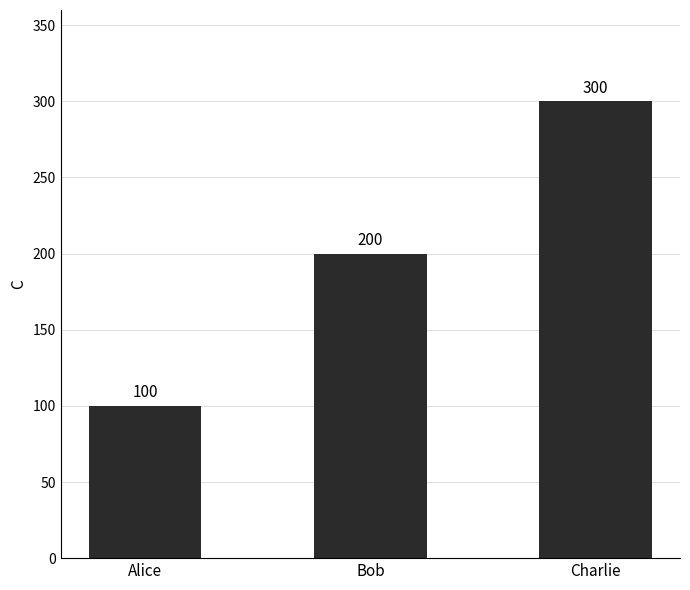

How many data points are less than 200?

1